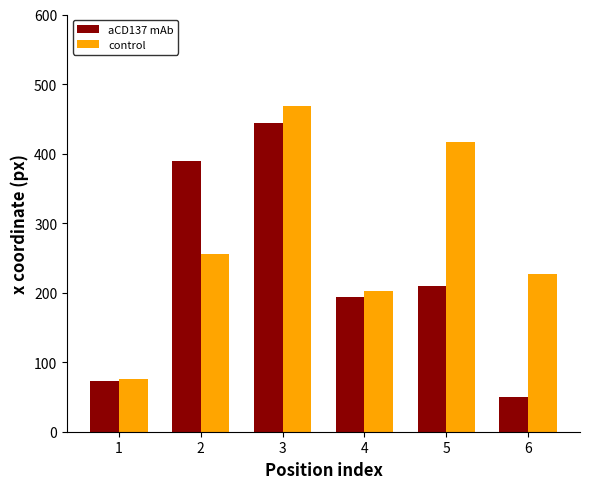

What is the difference between the highest and lowest values at 5?

206.7